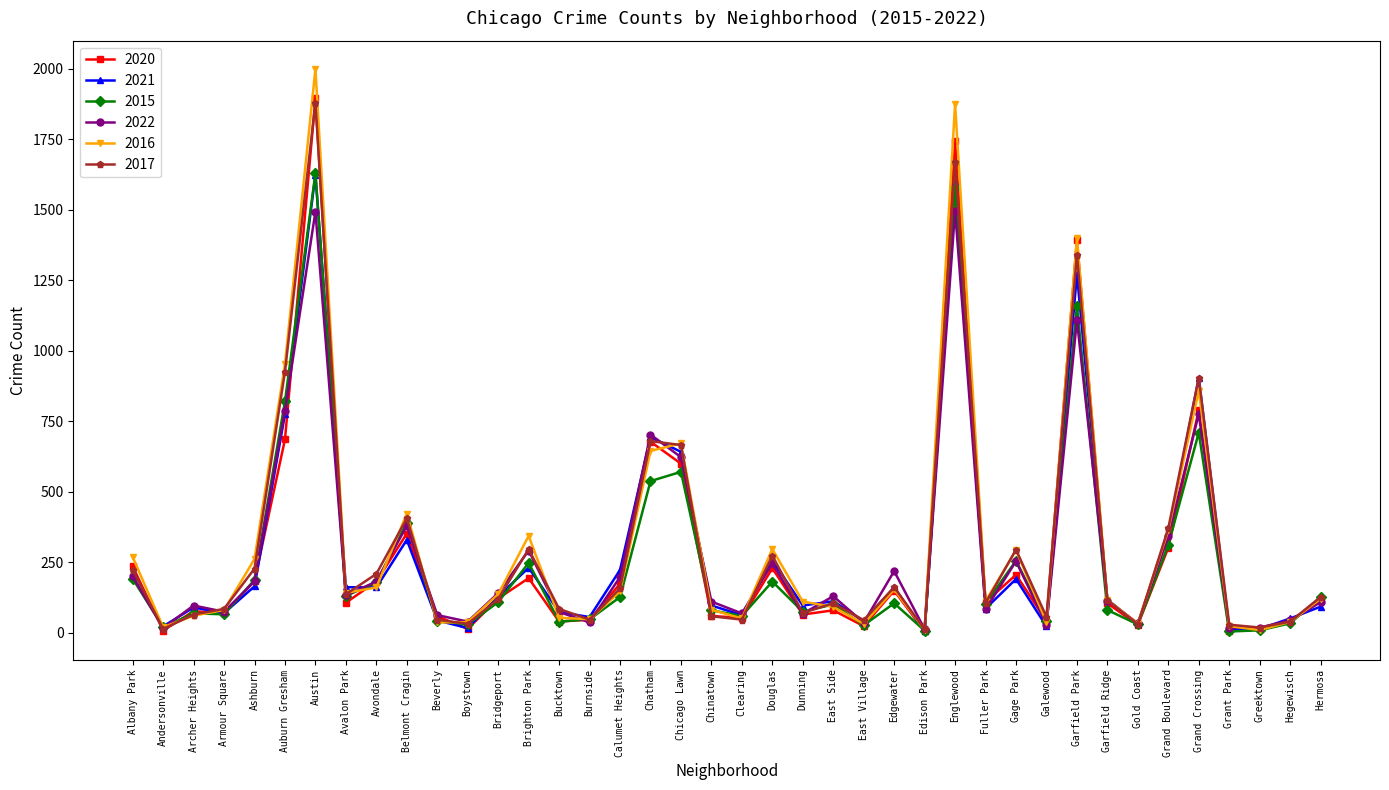

Which series changed the most between Austin and Beverly?

2016